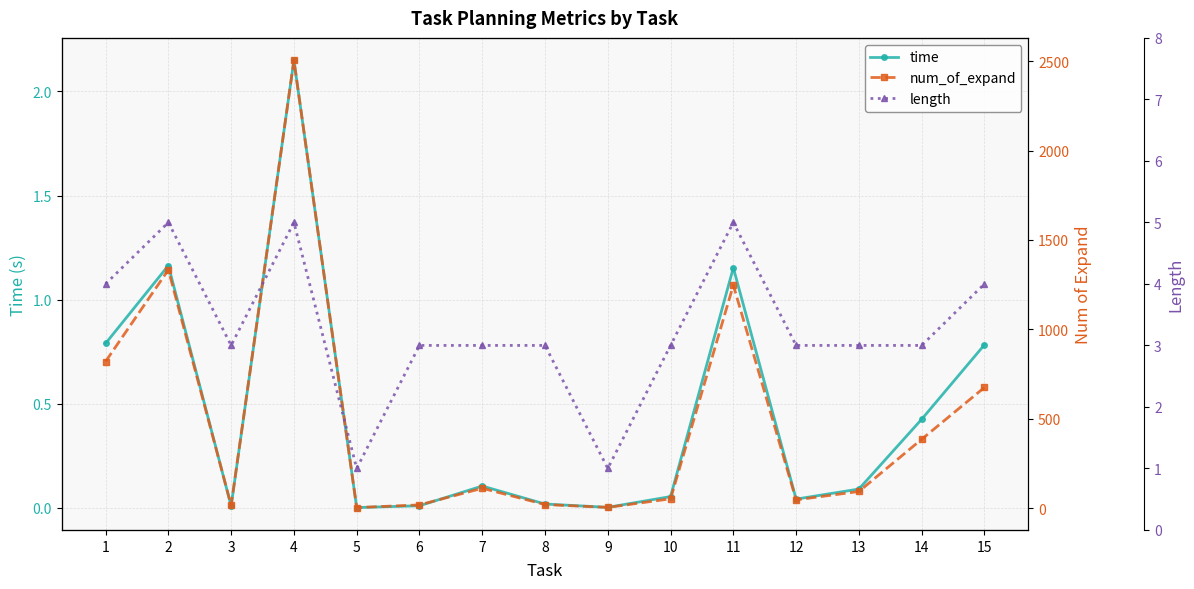

What is the sum of the time values at 10 and 15?

0.8